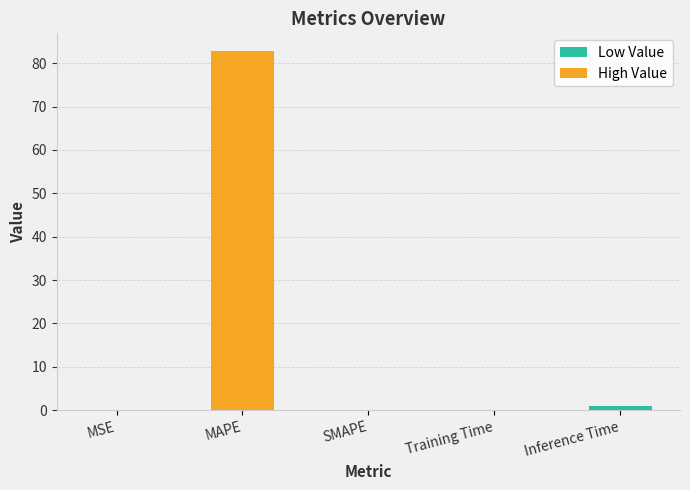

True or false: the data shows 34.3 at SMAPE.

False